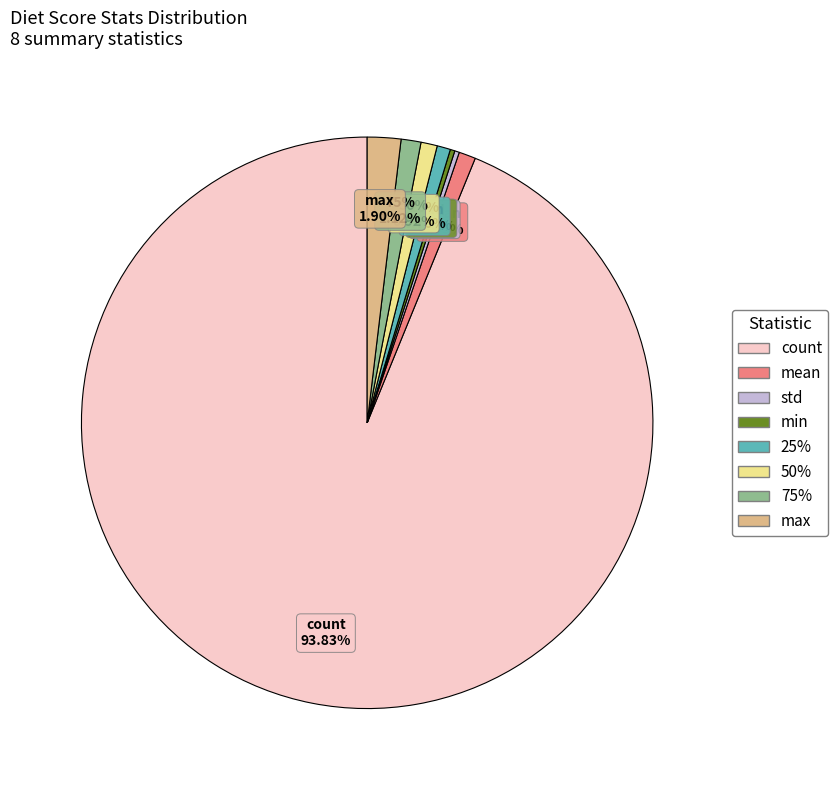

To the nearest percent, what is the average slice percentage?

13%